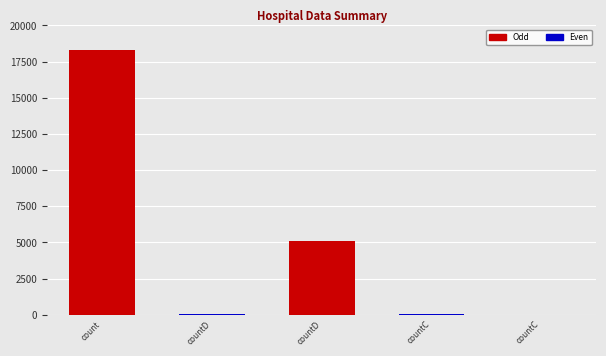

How many positive values are there?

4